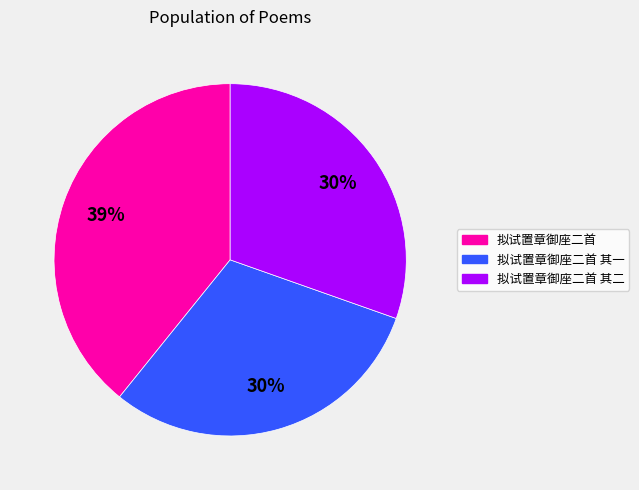

Is there any slice that represents more than half of the pie?

No